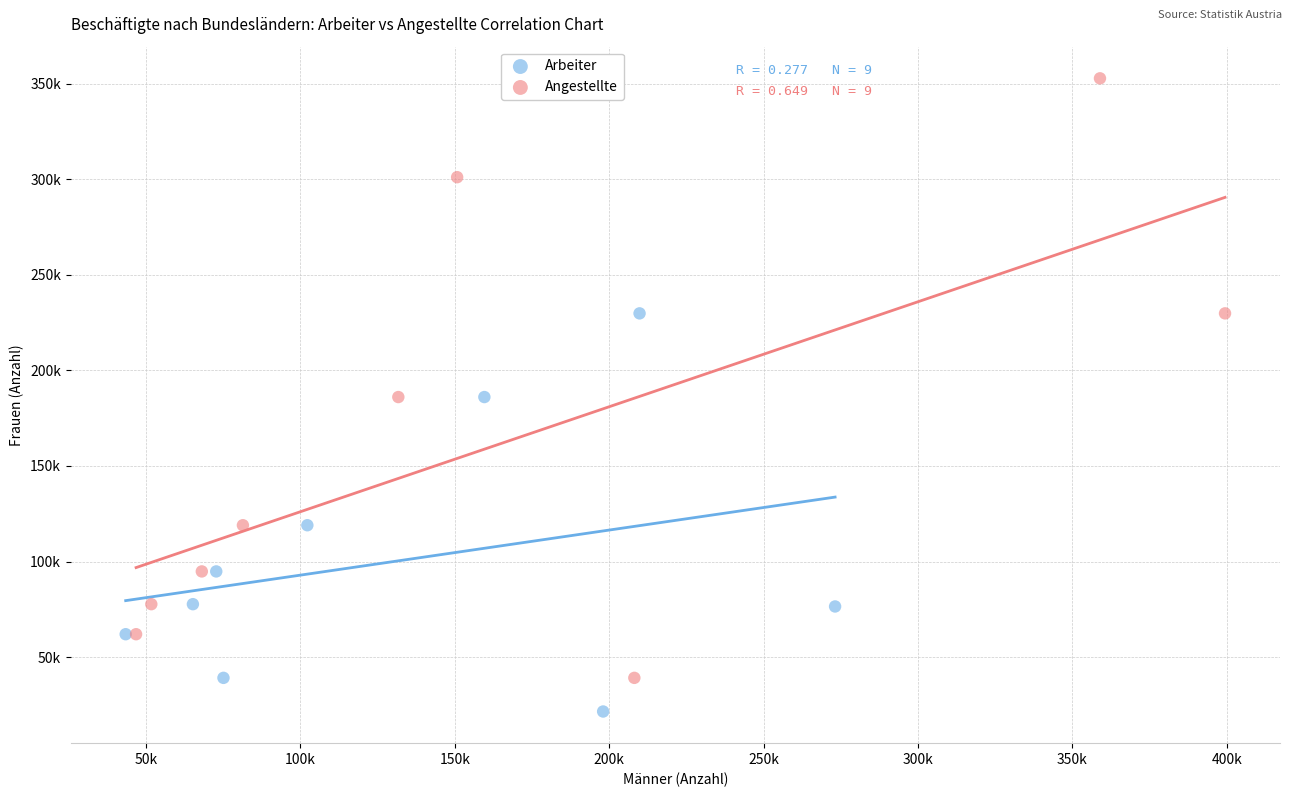

What are all the series names shown in the legend?

Arbeiter, Angestellte